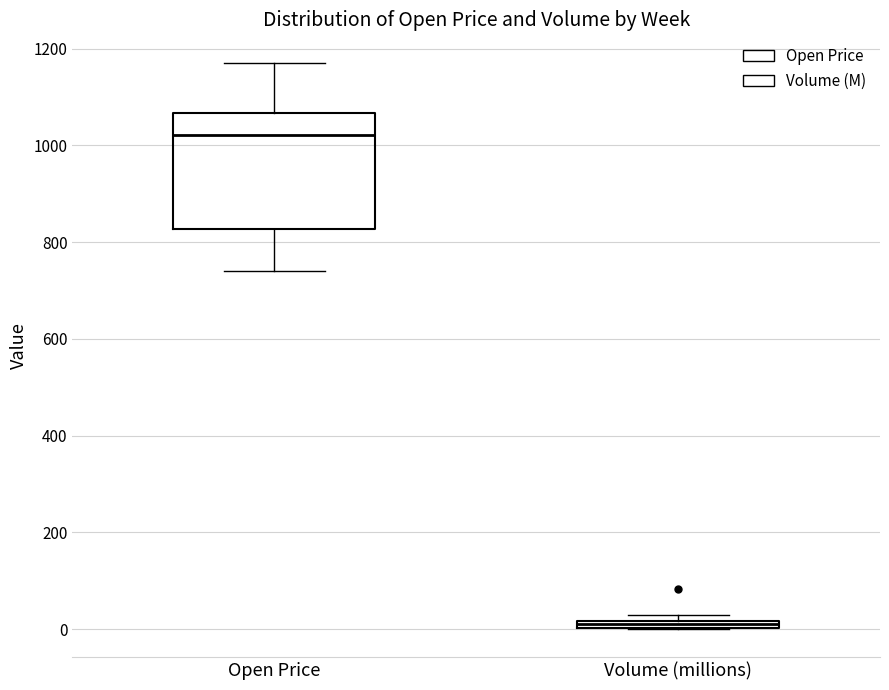

Which box has the highest median line?

Open Price